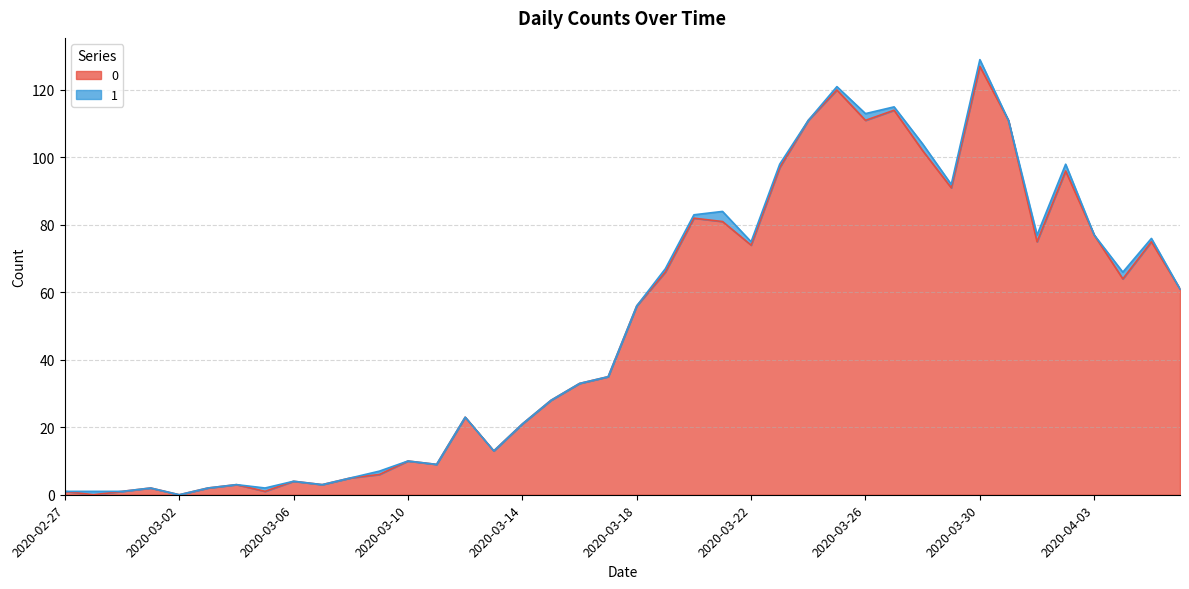

What is the approximate value at 2020-03-13, to the nearest 5?

15